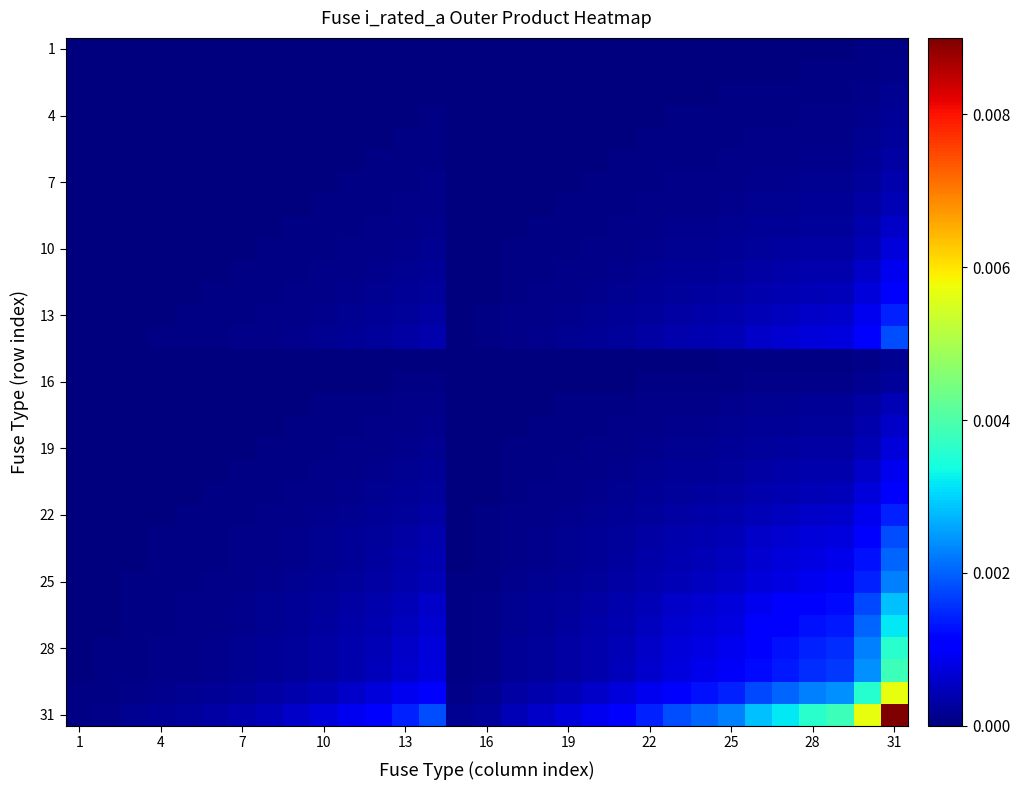

Which category has the lowest value across all series?

1